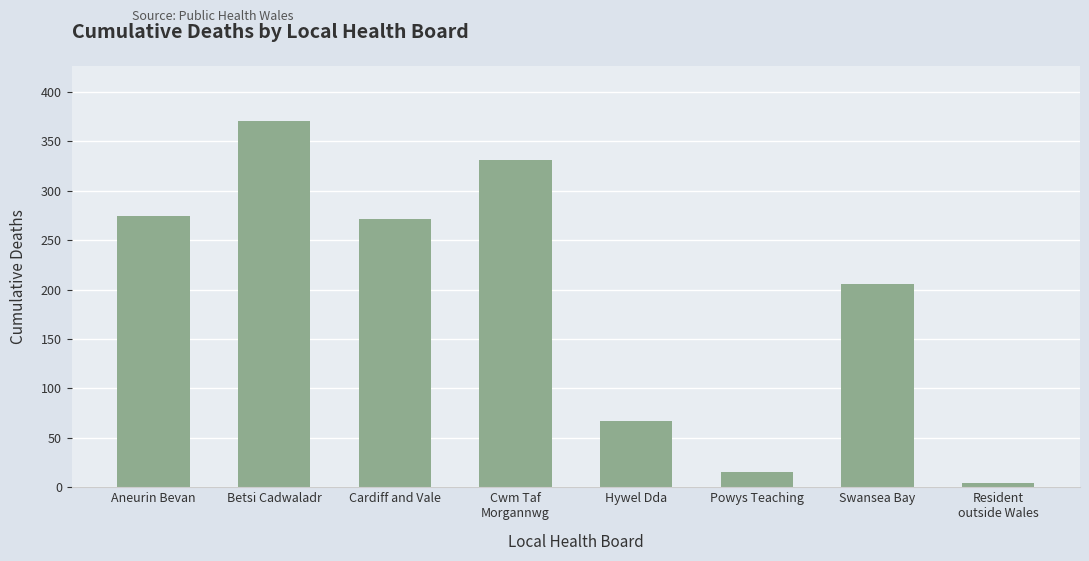

What is the label of the 8th bar from the right?

Aneurin Bevan